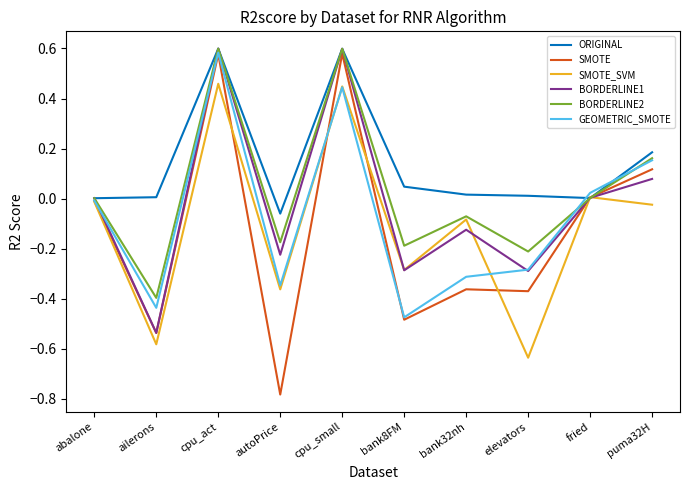

Which series has the largest range (max minus min)?

SMOTE